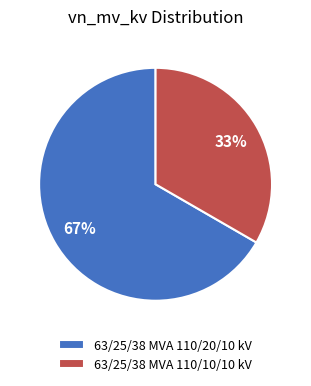

Is there a majority slice in this chart?

Yes